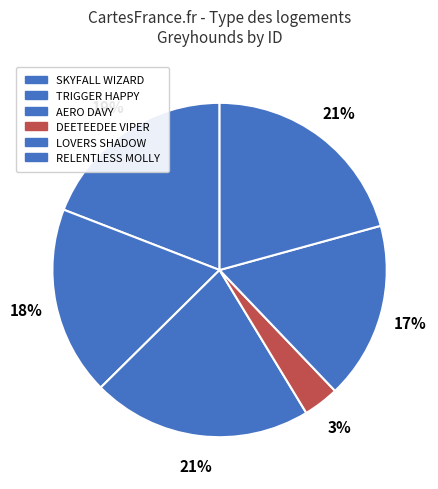

What is the ratio of the value at TRIGGER HAPPY to the value at AERO DAVY?

0.9